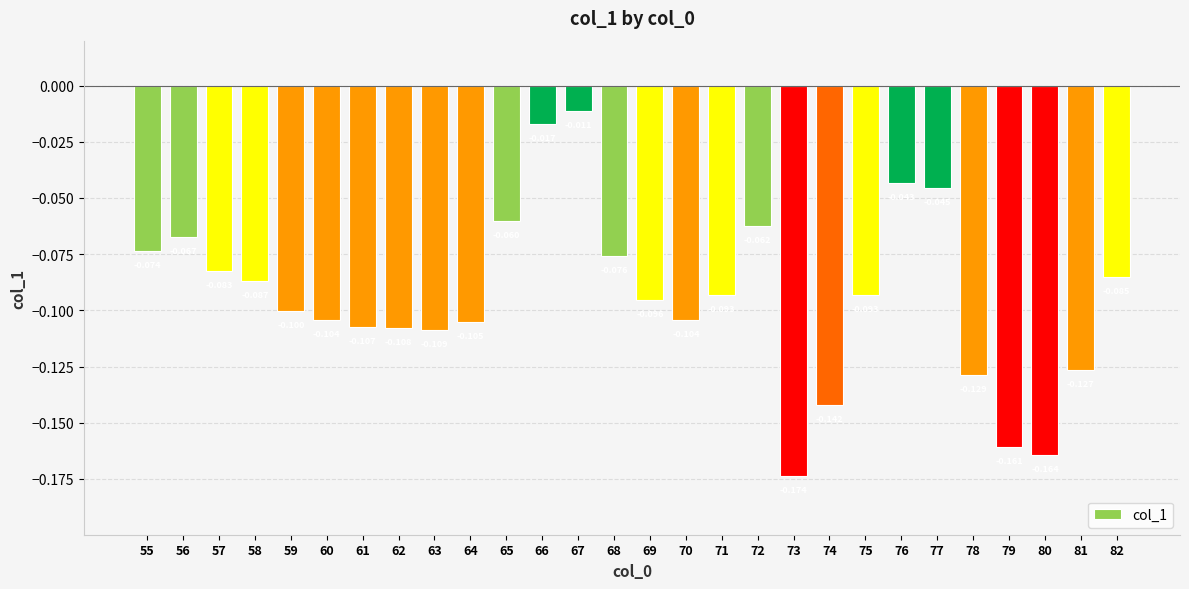

What is the smallest value displayed?

-0.2